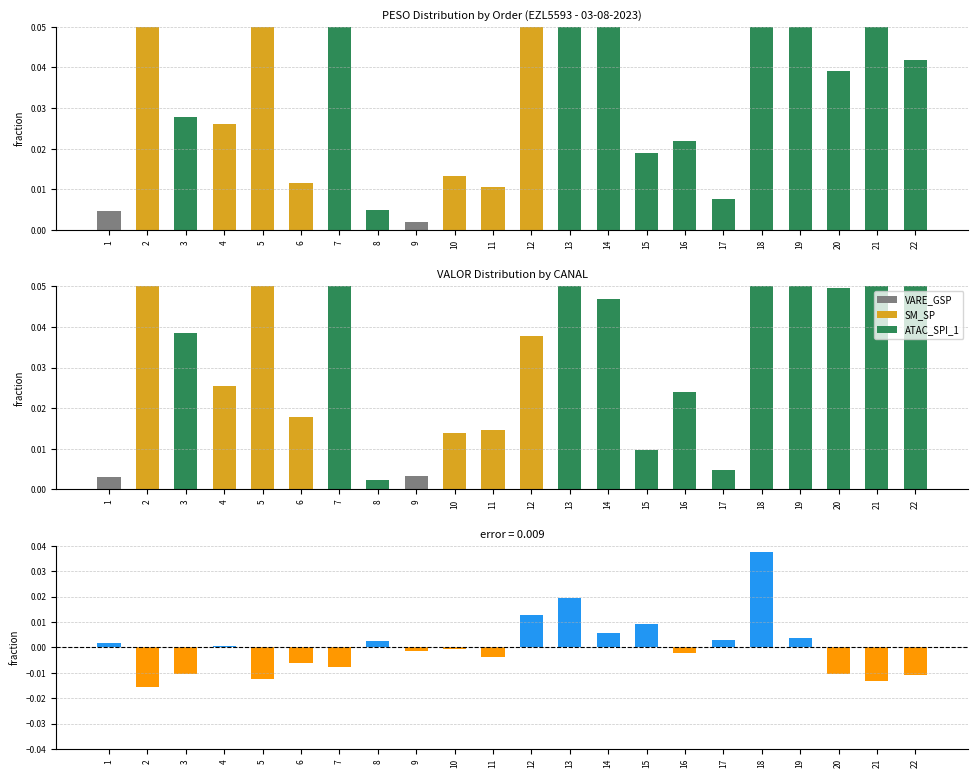

List the labels in order of value, largest first.

21, 19, 18, 7, 2, 13, 5, 14, 12, 22, 20, 3, 4, 16, 15, 10, 6, 11, 17, 8, 1, 9